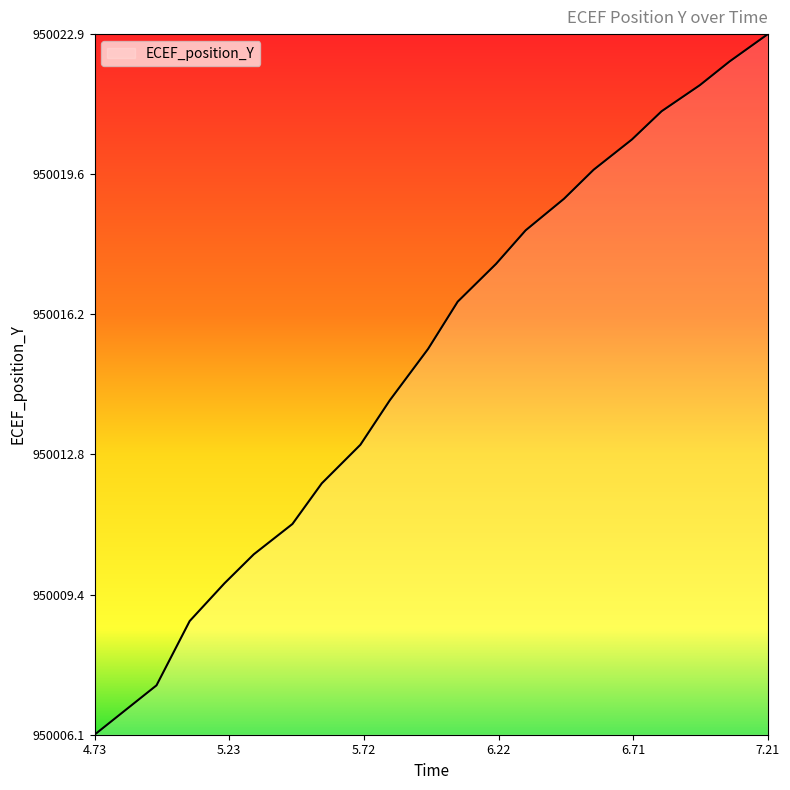

What is the minimum value shown in the chart?

950006.1